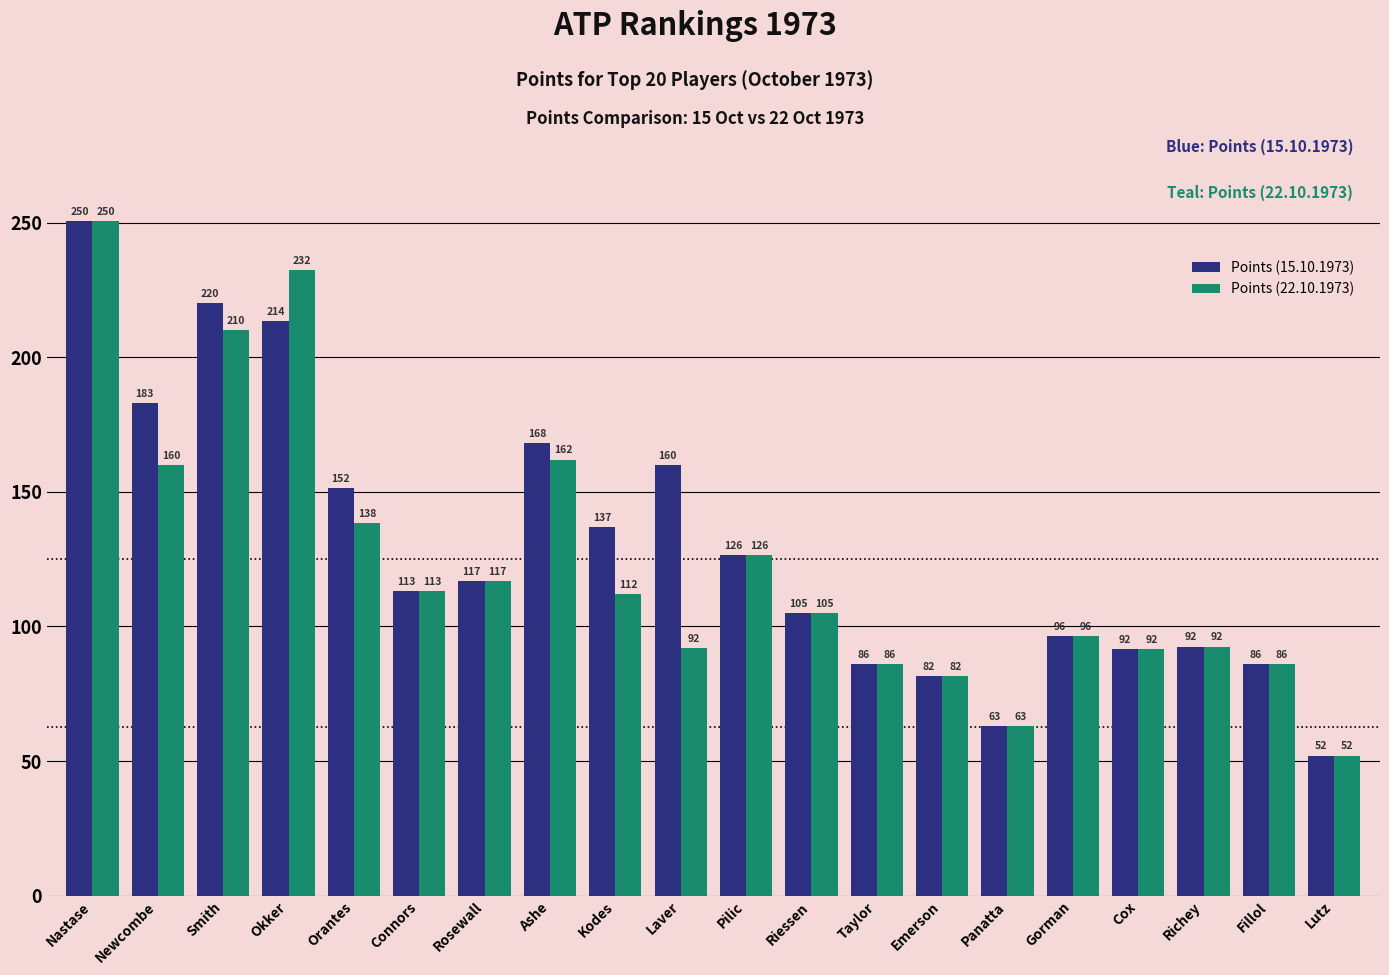

At which category is the sum across all series the highest?

Nastase